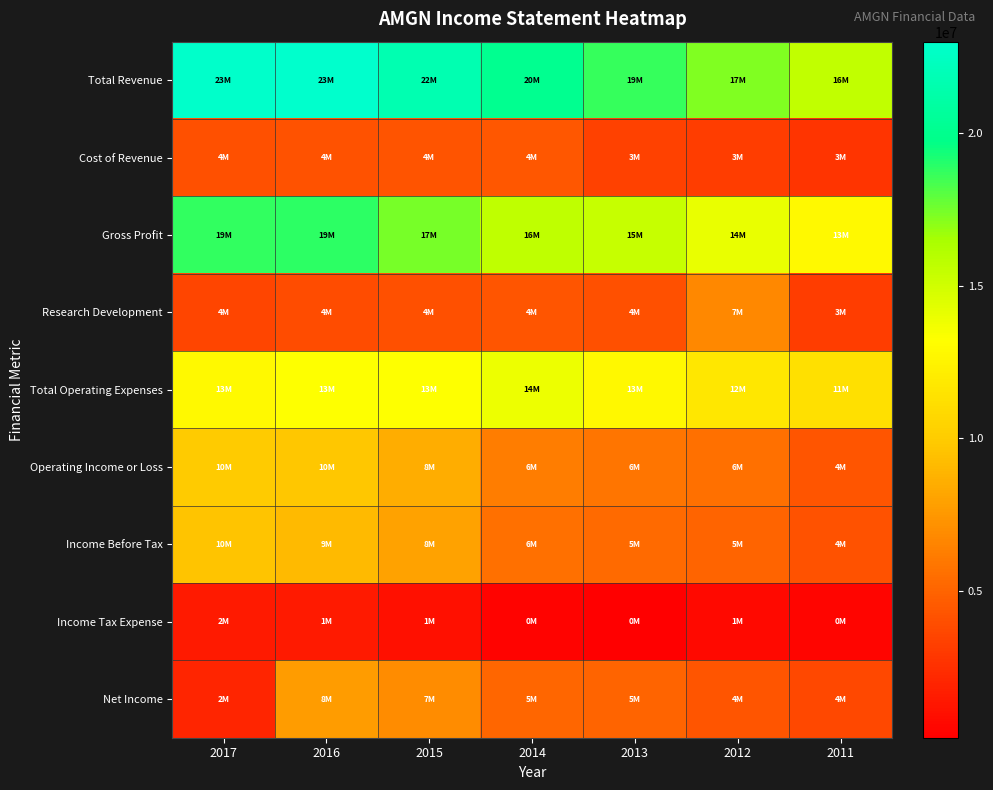

At which category is the sum across all series the highest?

2016